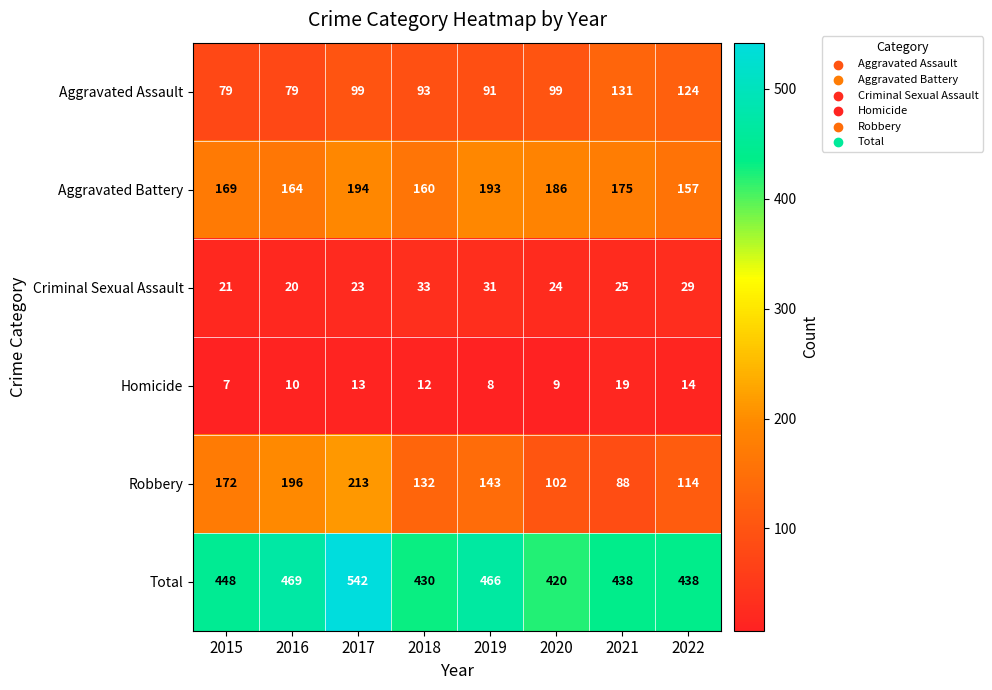

Rank the series at 2021 from highest to lowest value.

Total, Aggravated Battery, Aggravated Assault, Robbery, Criminal Sexual Assault, Homicide